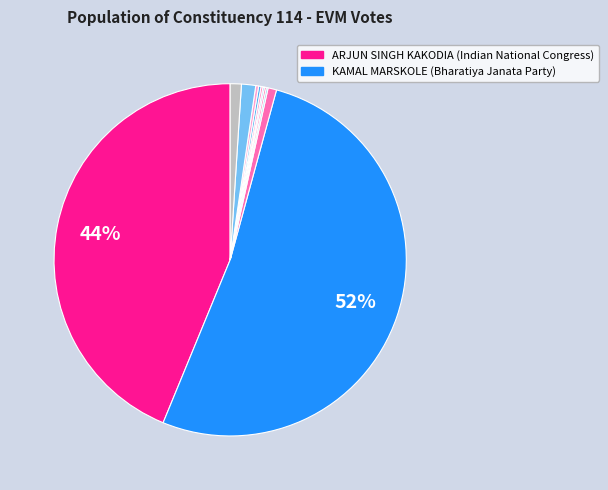

What is the smallest slice in the pie chart?

RAJKUMARI DHURVE